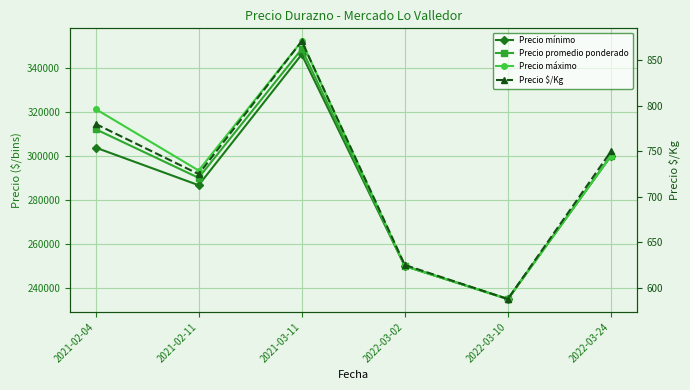

At which category does the chart reach its peak across all series?

2021-03-11